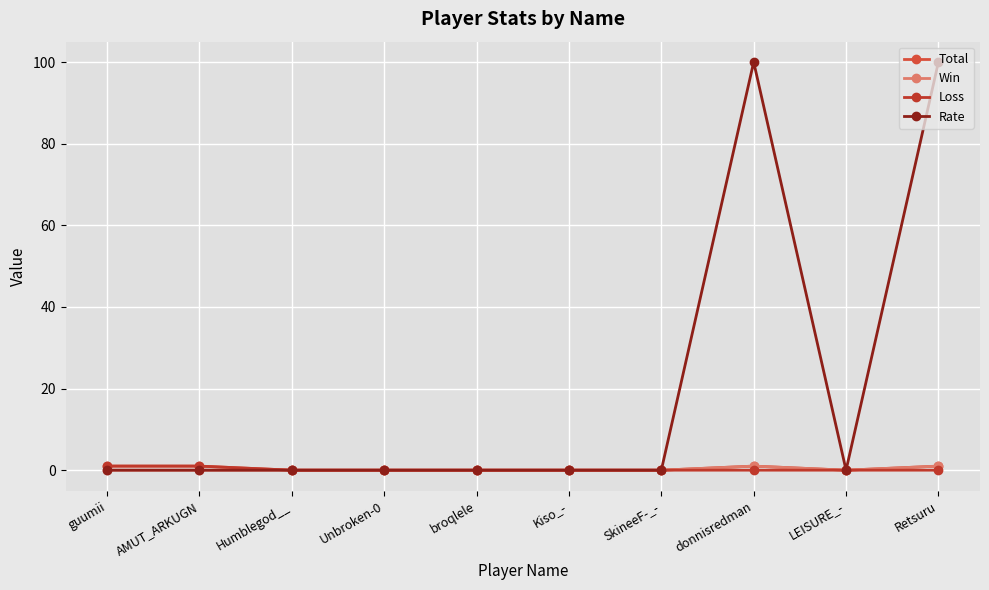

At which category does Rate reach its first local peak?

donnisredman